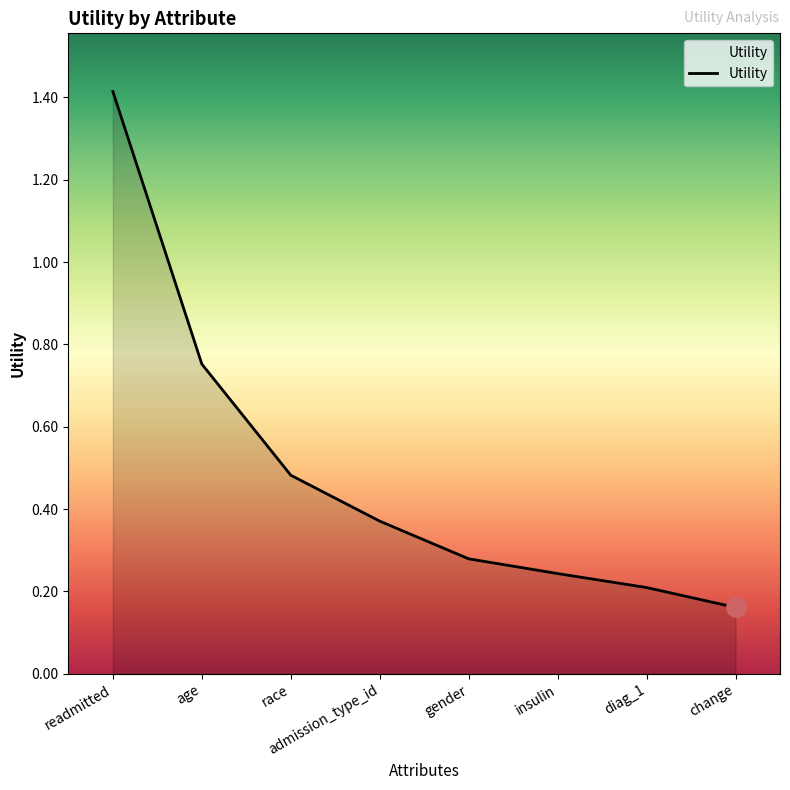

List the labels in order of value, largest first.

readmitted, age, race, admission_type_id, gender, insulin, diag_1, change